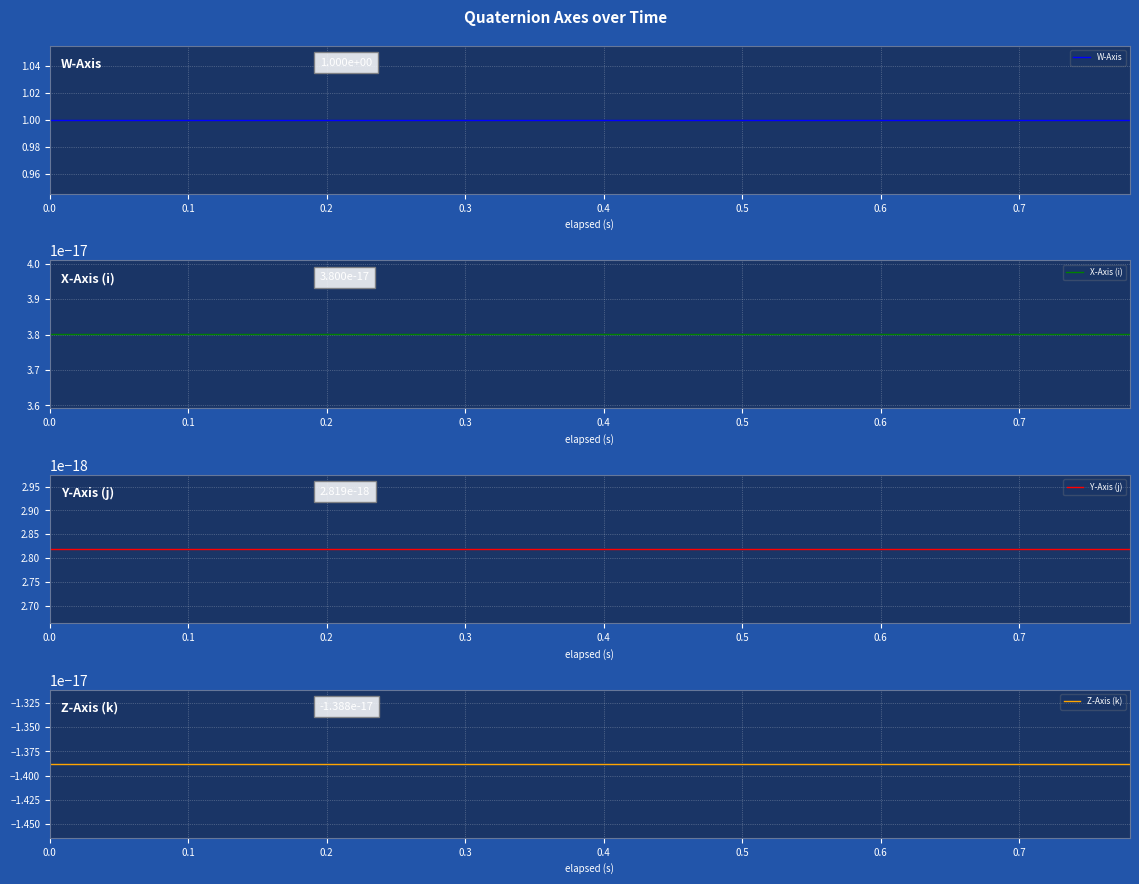

At how many categories does at least one series exceed 0?

40